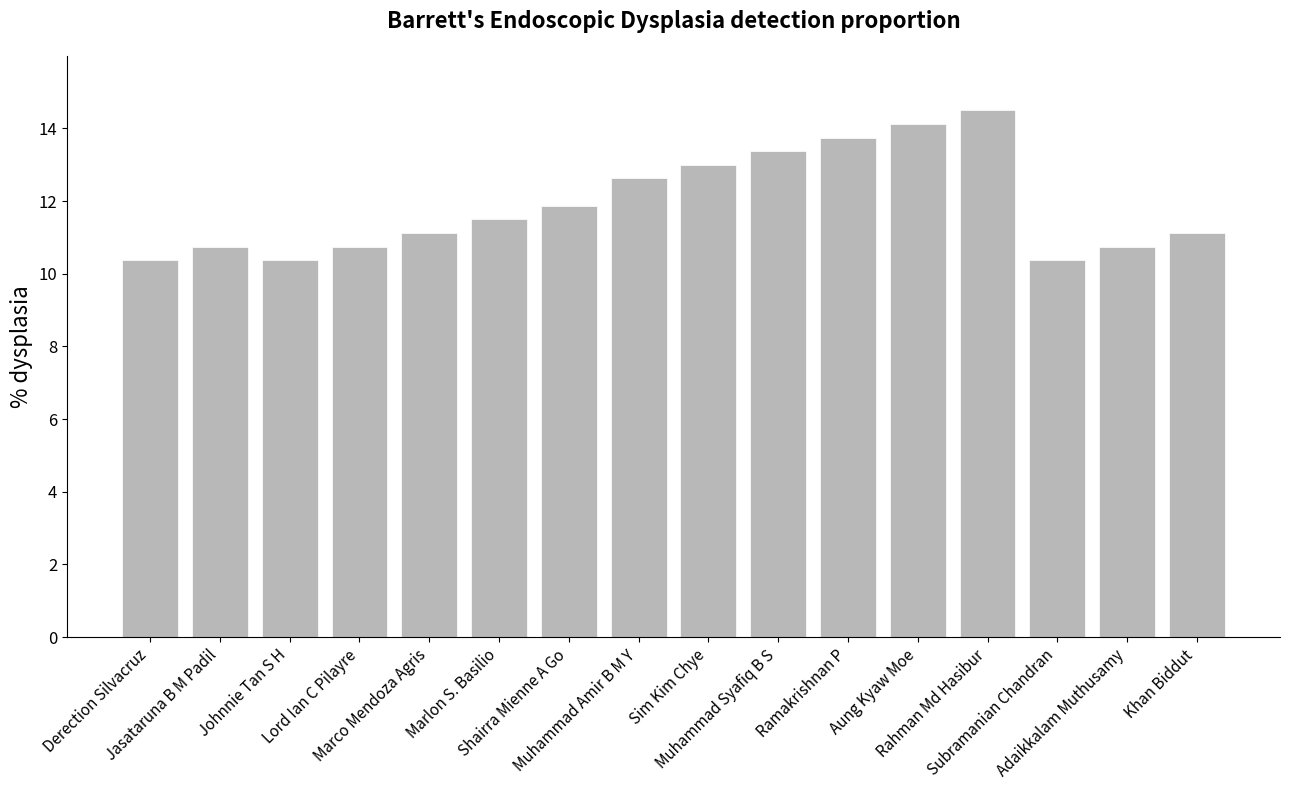

What is the label of the 3rd bar from the right?

Subramanian Chandran